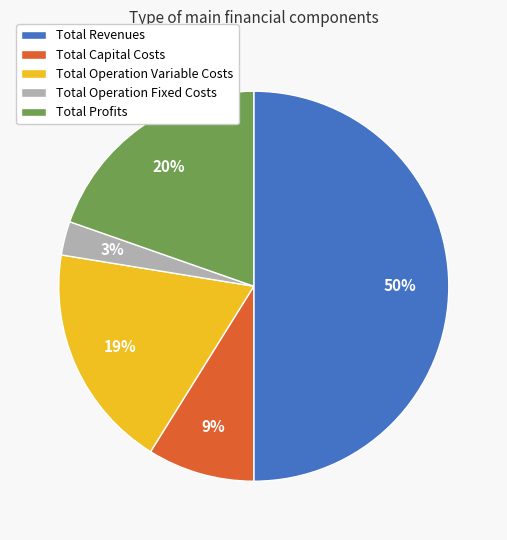

The Total Capital Costs slice represents 9% of the pie. True or false?

True